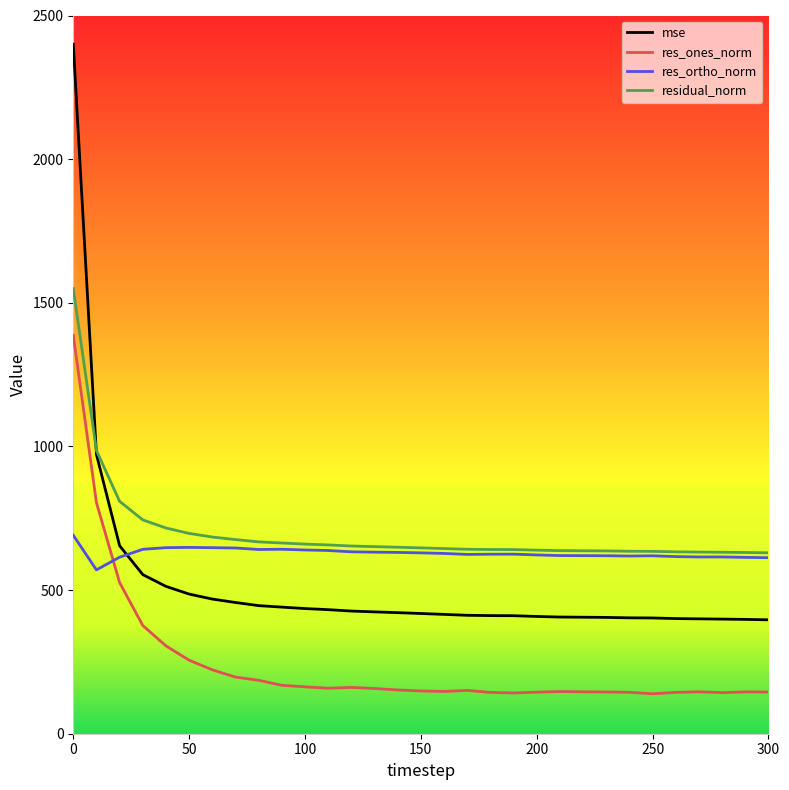

After their last crossing, which series has the higher values: mse or res_ortho_norm?

res_ortho_norm